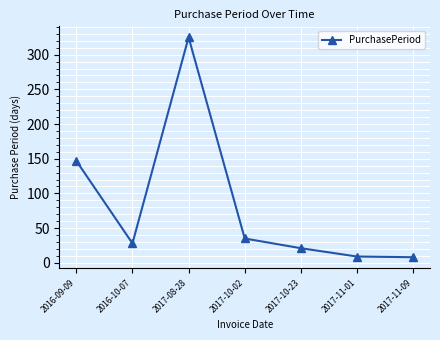

The value at 2017-11-09 is 8. True or false?

True